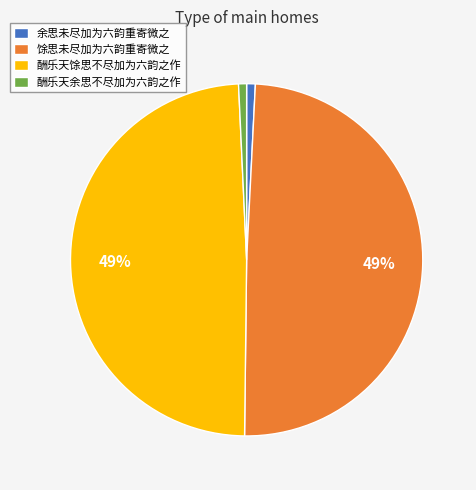

Is 酬乐天馀思不尽加为六韵之作 the majority of the pie?

No